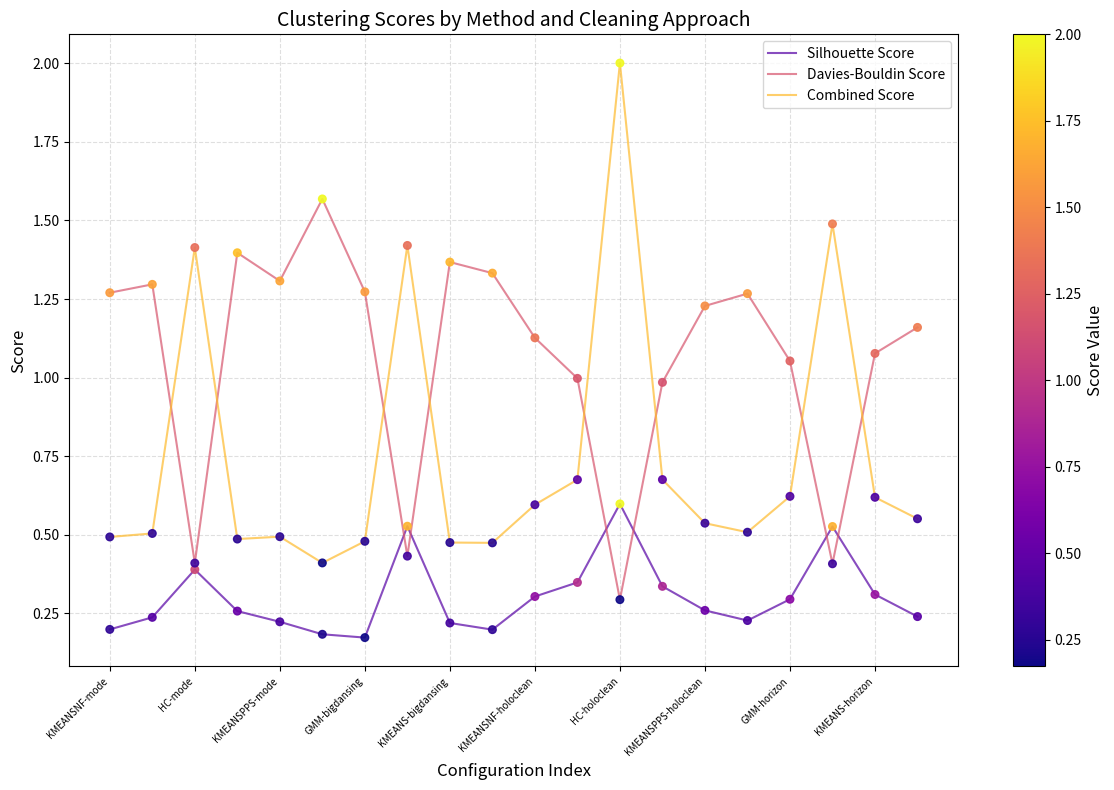

Which series has the largest total across all categories?

Davies-Bouldin Score